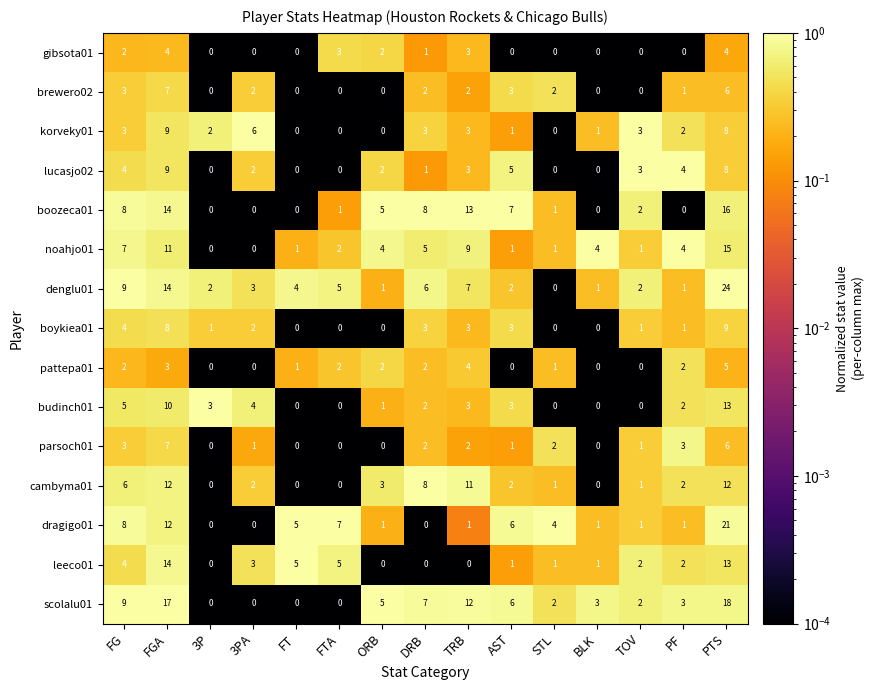

Is it true that korveky01 equals 0 at FT?

True